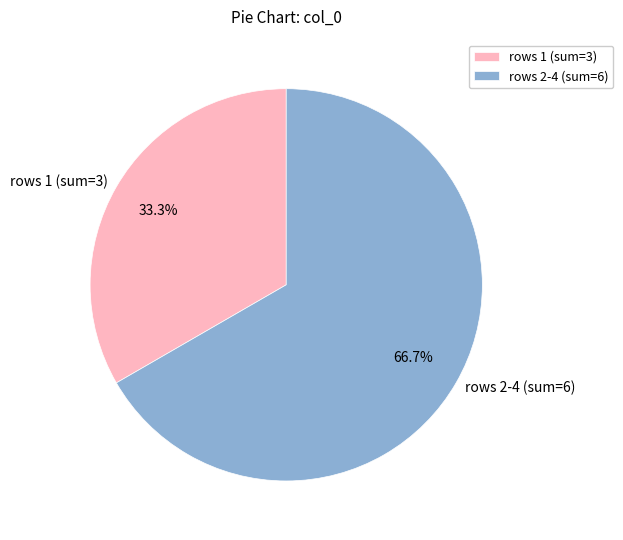

Is there any slice that represents more than half of the pie?

Yes